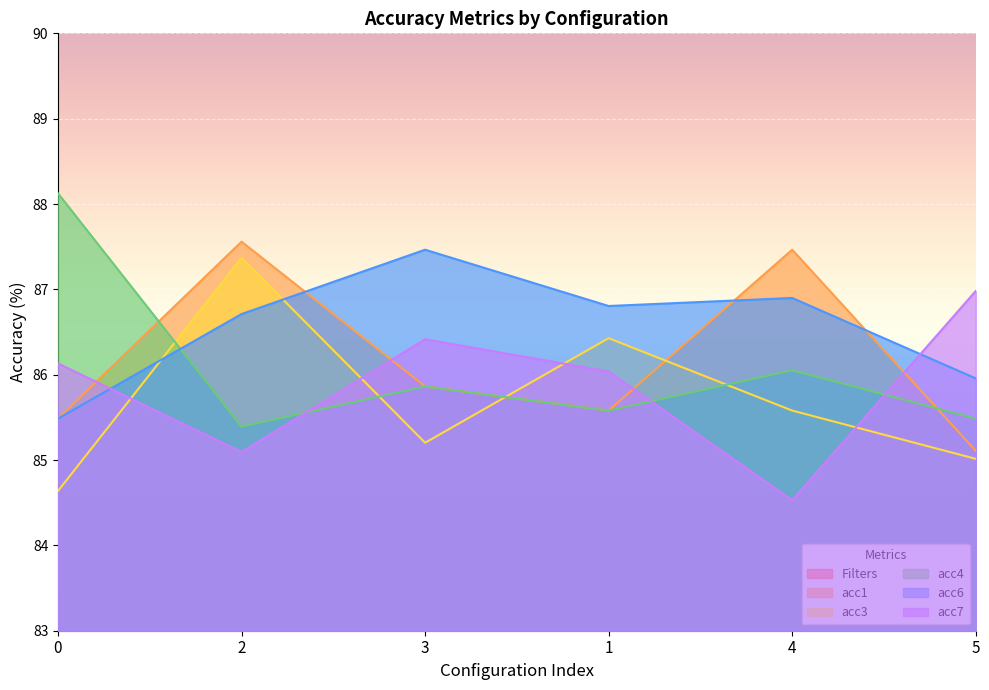

List the series in order of their peak value, highest first.

acc4, acc1, acc6, acc3, acc7, Filters